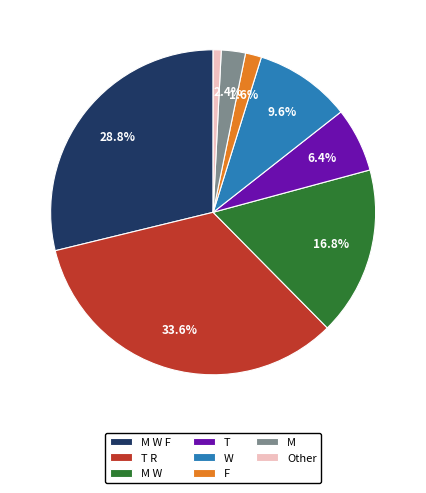

Is there any slice that represents more than half of the pie?

No